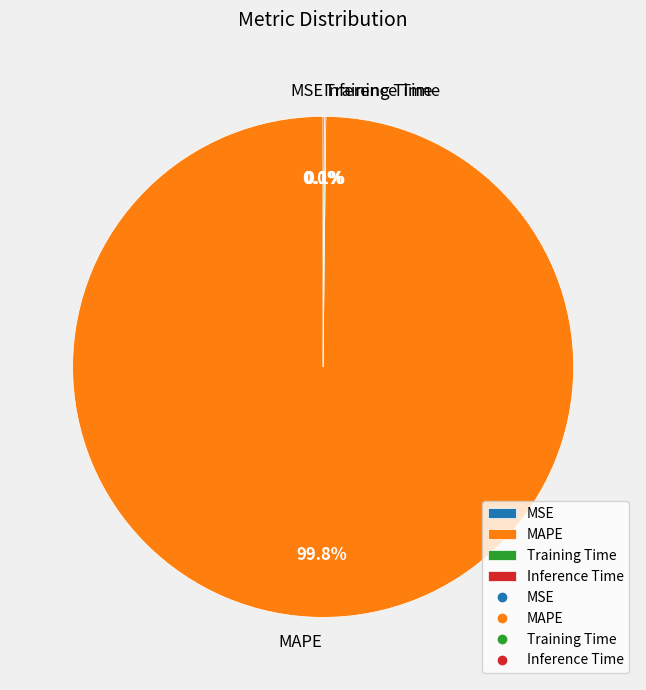

To the nearest percent, what percentage of the pie is MAPE?

100%